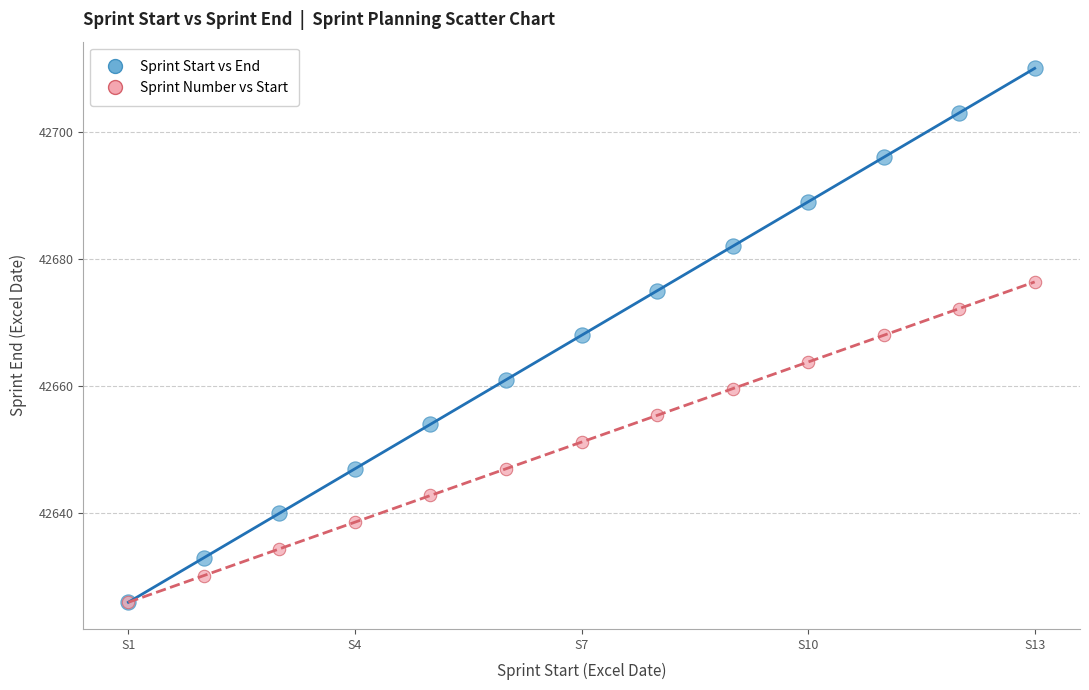

Which series has the largest Y range (max minus min)?

Sprint Start vs End